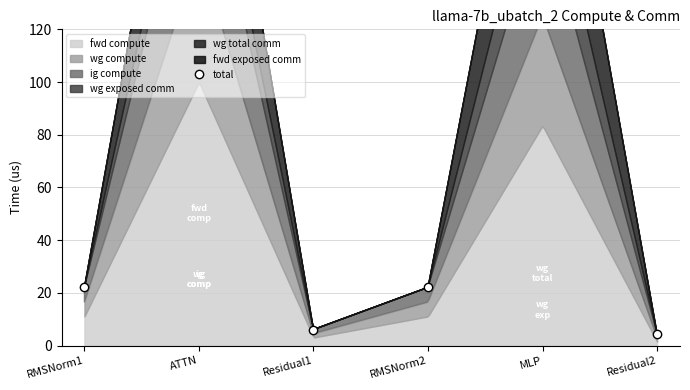

How many interior local peaks (higher than both neighbors) does the data have?

2